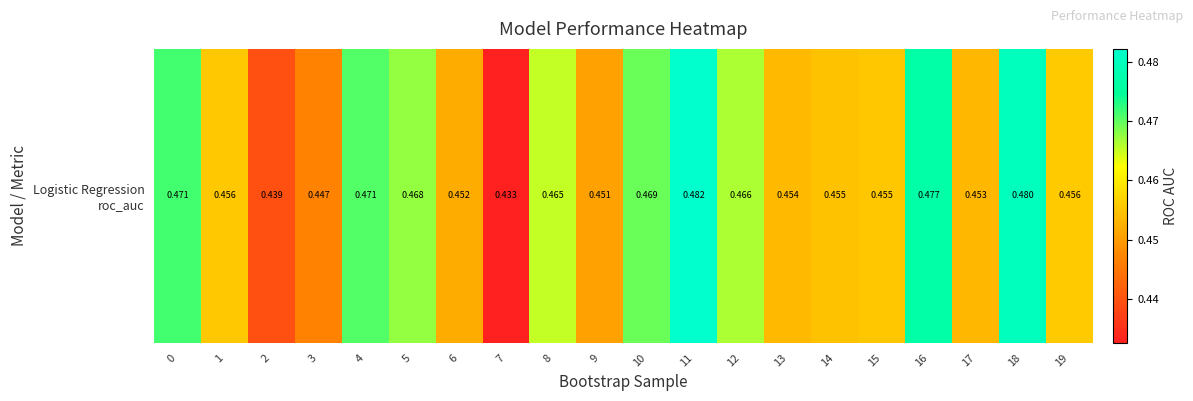

Read the value at 5.

0.5